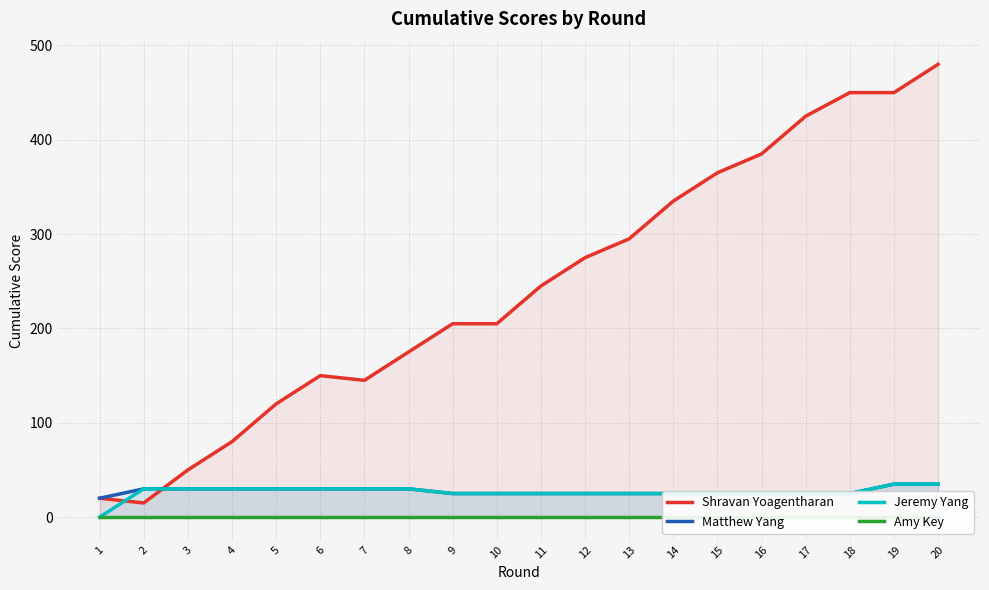

Reading left to right, what are all the values shown in this chart?

Shravan Yoagentharan: 20	15	50	80	120	150	145	175	205	205	245	275	295	335	365	385	425	450	450	480
Matthew Yang: 20	30	30	30	30	30	30	30	25	25	25	25	25	25	25	25	25	25	35	35
Jeremy Yang: 0	30	30	30	30	30	30	30	25	25	25	25	25	25	25	25	25	25	35	35
Amy Key: 0	0	0	0	0	0	0	0	0	0	0	0	0	0	0	0	0	0	0	0